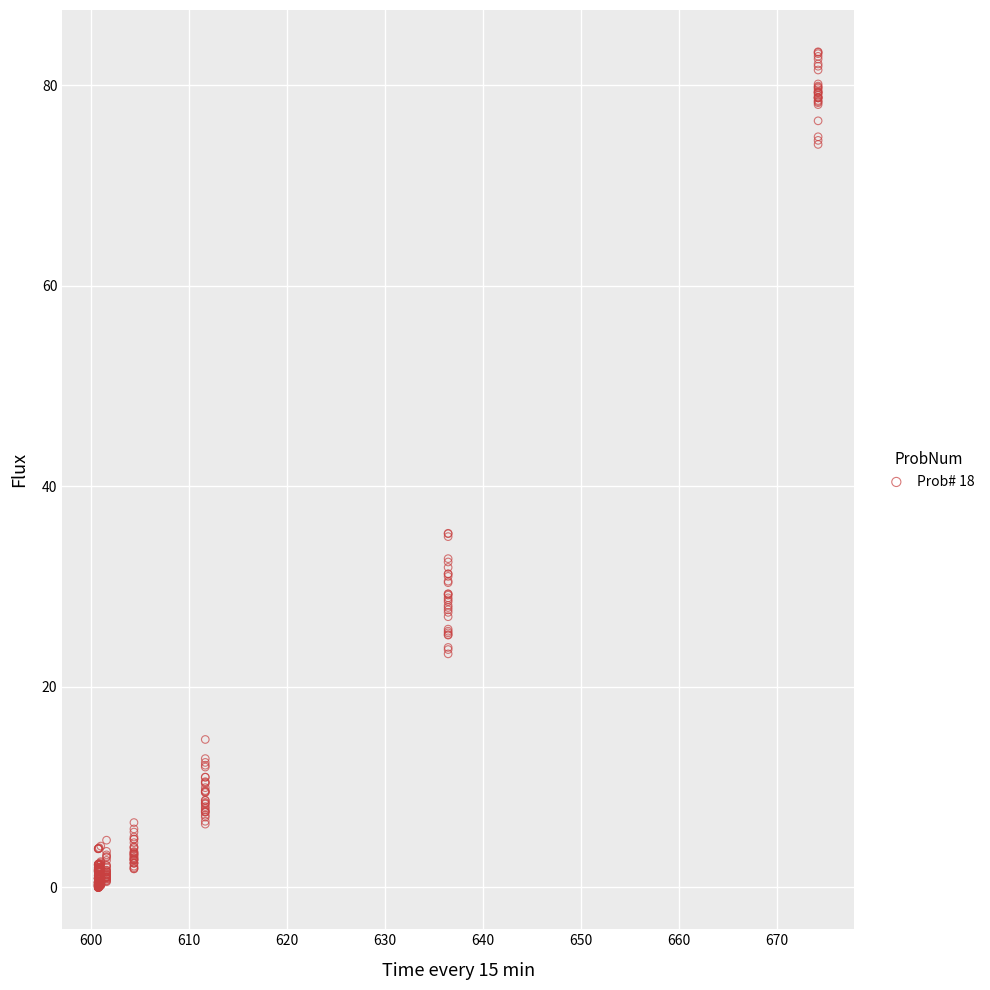

What is the range of X values (max minus min)?

73.5